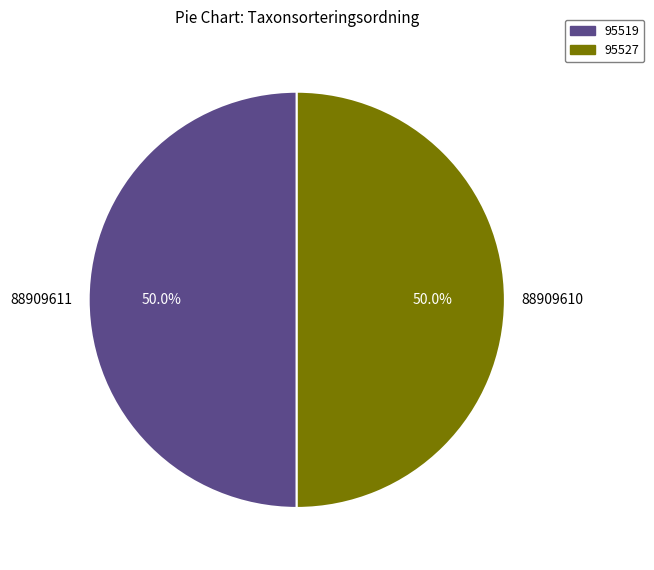

What portion of the pie excludes 88909611?

50.0%